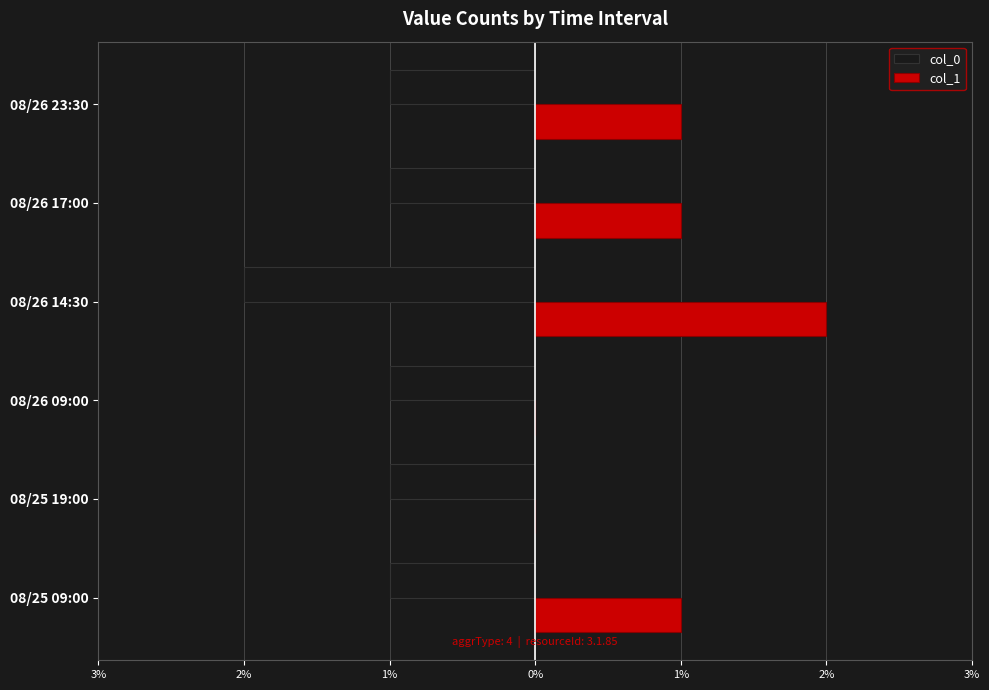

What are all the series names shown in the legend?

col_0, col_1